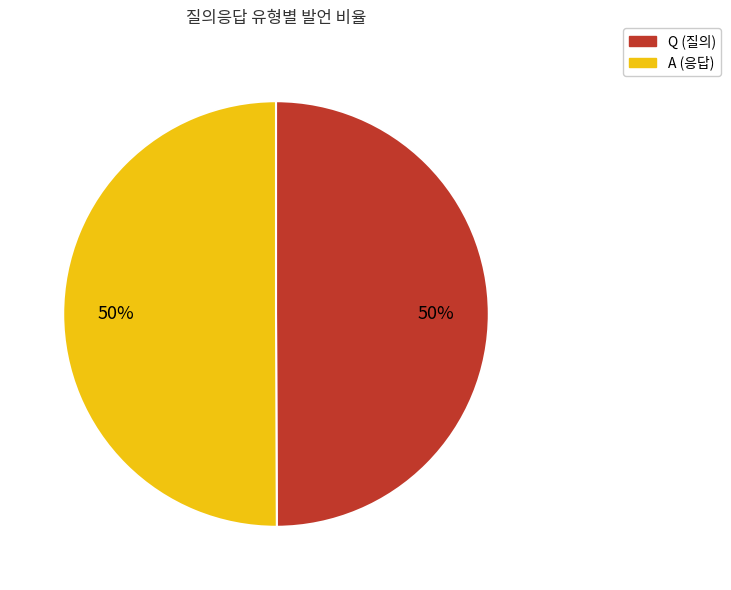

Do A and Q together represent more than half of the pie?

Yes